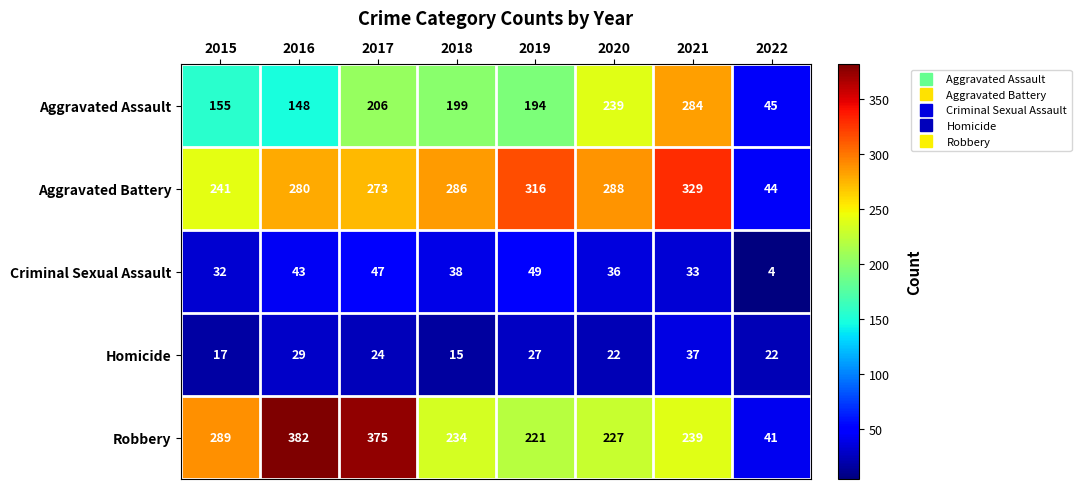

Which series has the largest total across all categories?

Aggravated Battery